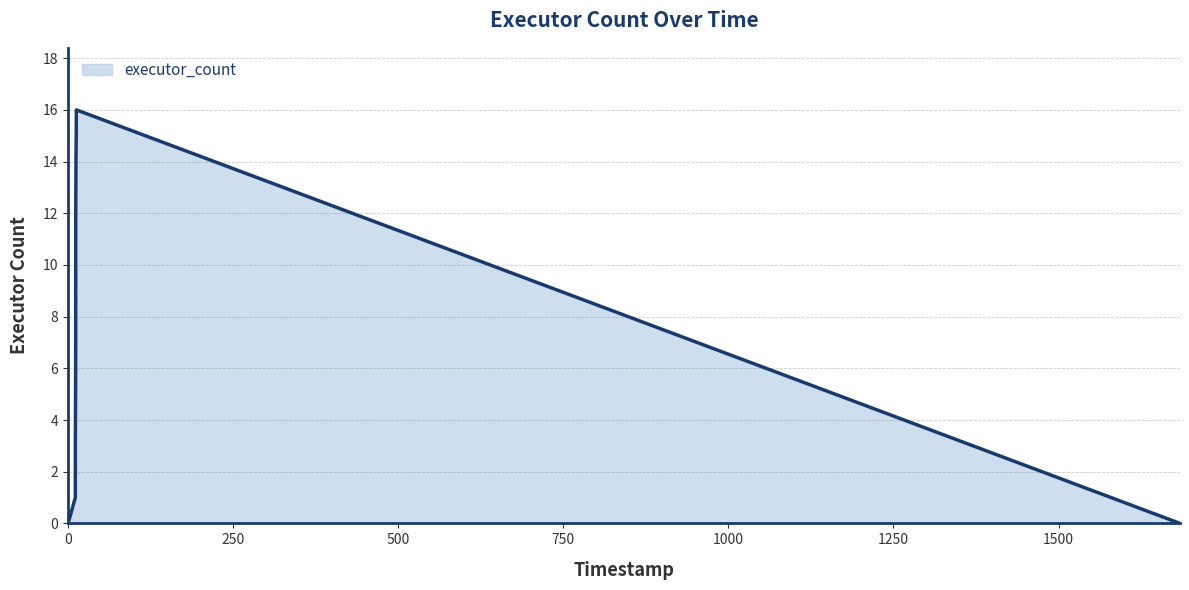

How many categories are shown in the chart?

18